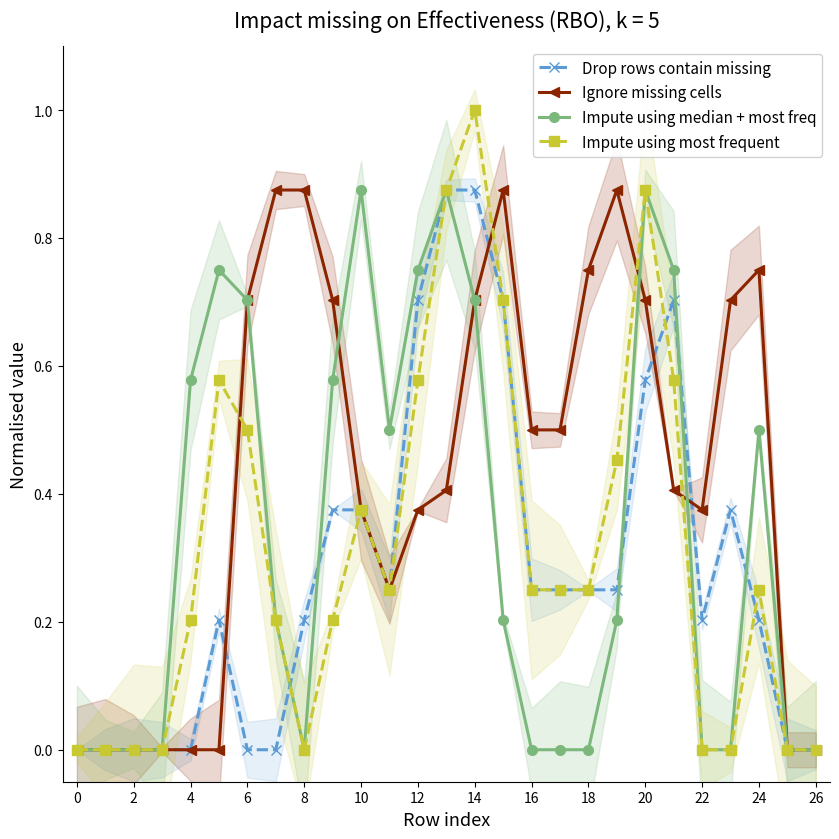

The Drop rows contain missing series shows 0.3 at 24. True or false?

False